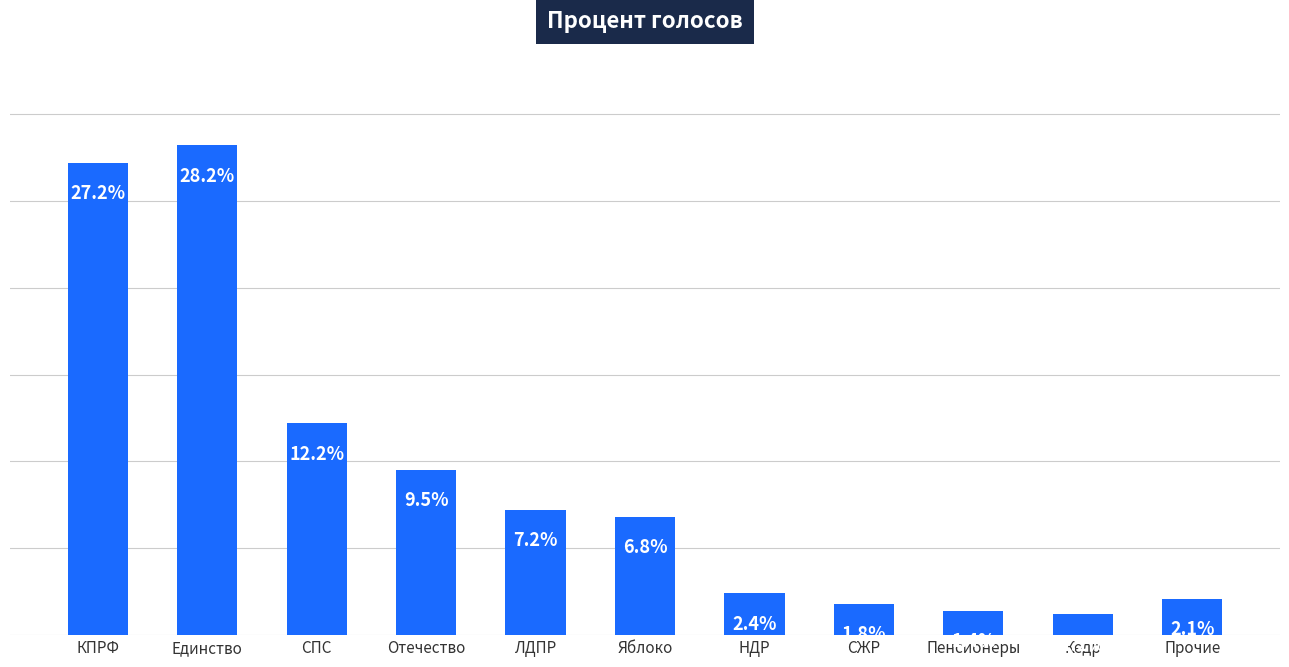

True or false: the data shows 0.1 at ЛДПР.

True